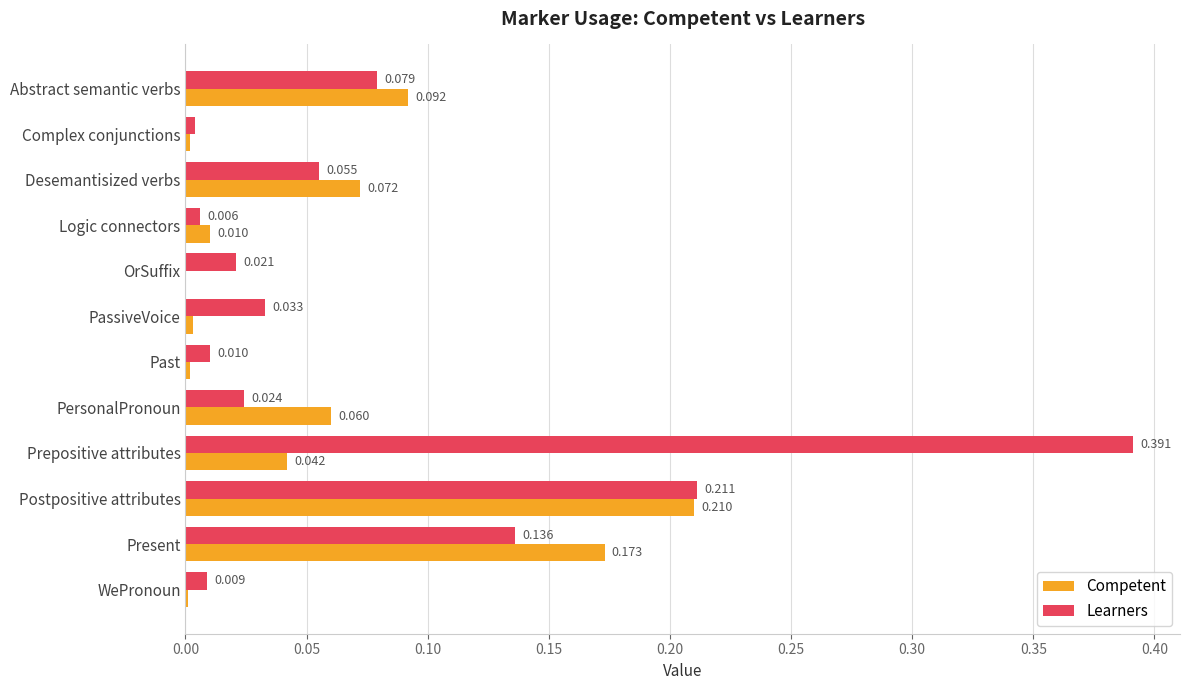

At which category is the sum across all series the highest?

Prepositive attributes